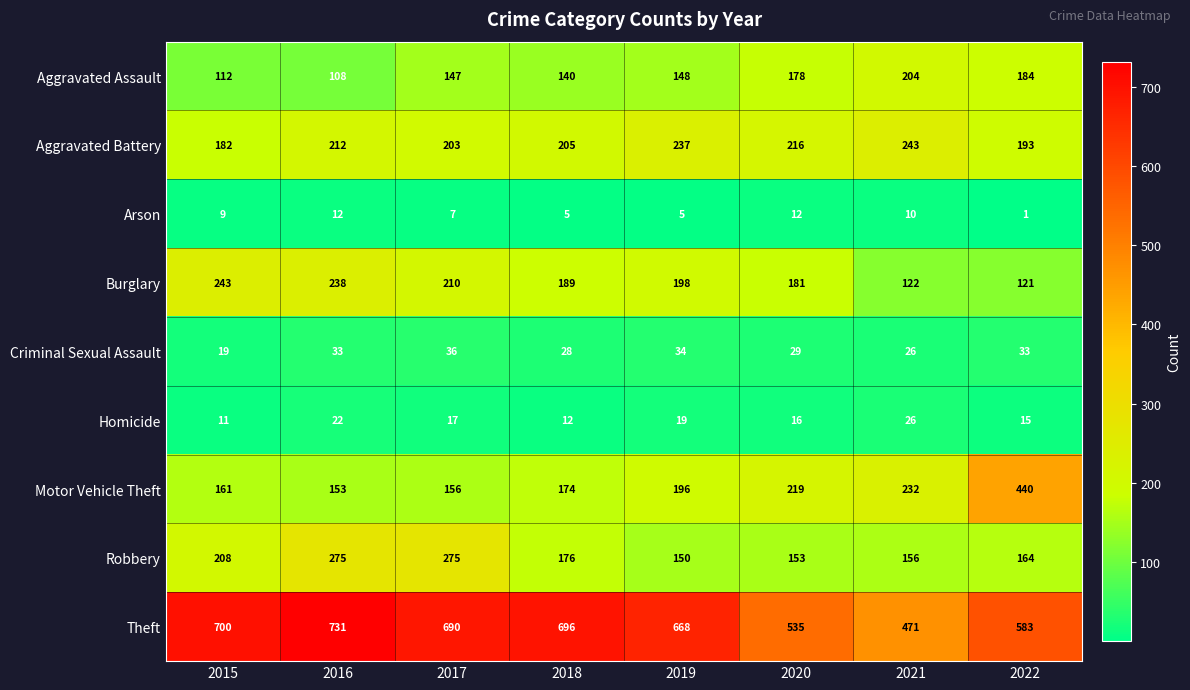

What value does the Aggravated Assault series have at 2020, to the nearest 10?

180